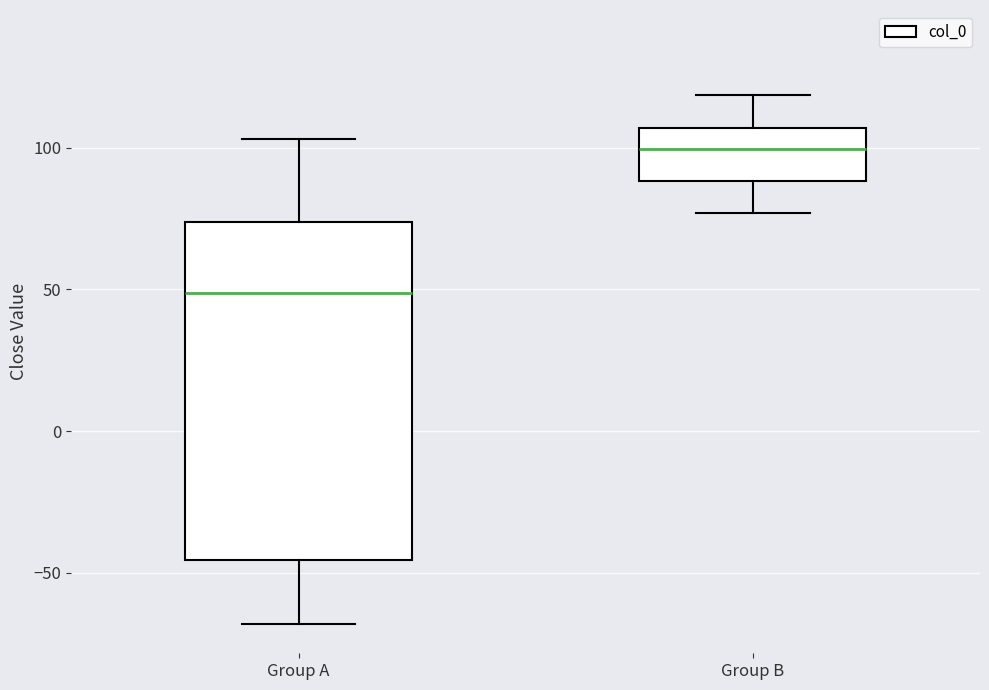

Where does the upper whisker of the box for Group A end on the y-axis? The values are not printed on the chart, so give them approximately, as read against the axis.

105